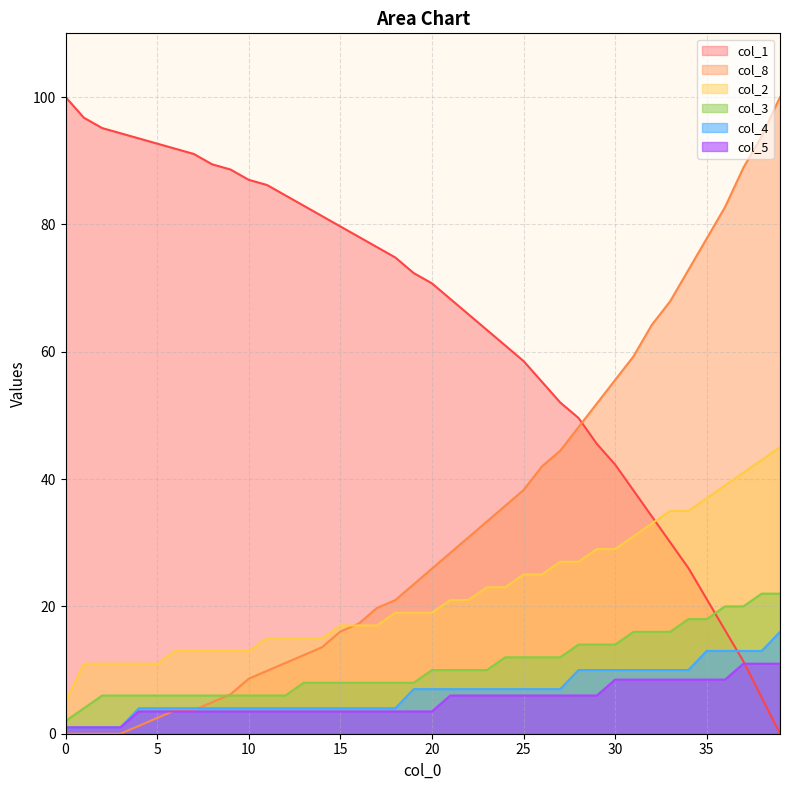

Does the chart have visible grid lines?

Yes